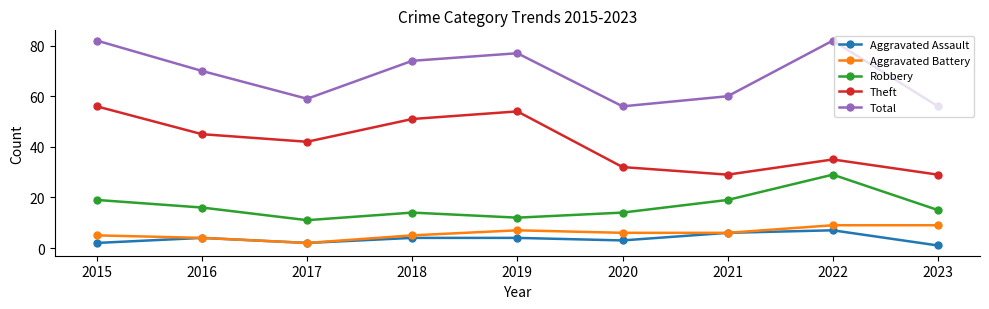

Reading left to right, list all the values displayed in this chart.

Aggravated Assault: 2	4	2	4	4	3	6	7	1
Aggravated Battery: 5	4	2	5	7	6	6	9	9
Robbery: 19	16	11	14	12	14	19	29	15
Theft: 56	45	42	51	54	32	29	35	29
Total: 82	70	59	74	77	56	60	82	56